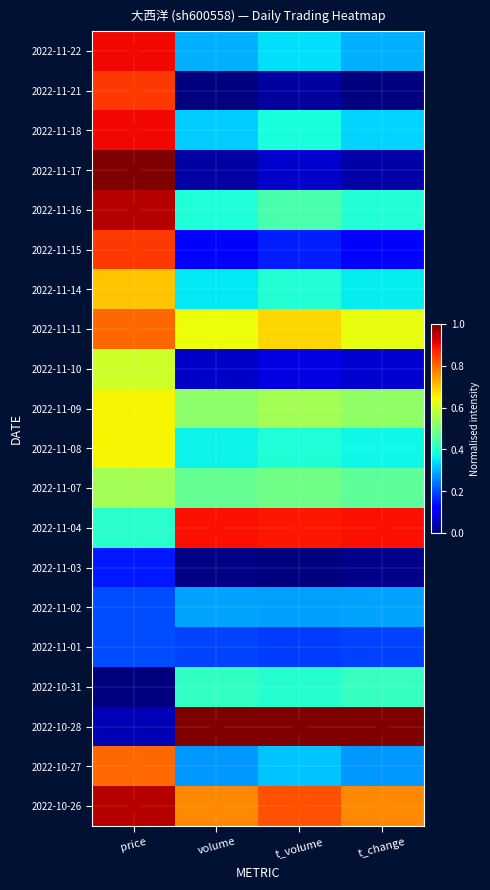

Reading left to right, what are all the values shown in this chart?

2022-11-22: price=0.9	volume=0.3	t_volume=0.3	t_change=0.3
2022-11-21: price=0.8	volume=0.0	t_volume=0.0	t_change=0.0
2022-11-18: price=0.9	volume=0.3	t_volume=0.4	t_change=0.3
2022-11-17: price=1.0	volume=0.0	t_volume=0.1	t_change=0.0
2022-11-16: price=0.9	volume=0.4	t_volume=0.4	t_change=0.4
2022-11-15: price=0.8	volume=0.1	t_volume=0.2	t_change=0.1
2022-11-14: price=0.7	volume=0.4	t_volume=0.4	t_change=0.4
2022-11-11: price=0.8	volume=0.6	t_volume=0.7	t_change=0.6
2022-11-10: price=0.6	volume=0.1	t_volume=0.1	t_change=0.1
2022-11-09: price=0.6	volume=0.5	t_volume=0.5	t_change=0.5
2022-11-08: price=0.6	volume=0.4	t_volume=0.4	t_change=0.4
2022-11-07: price=0.5	volume=0.5	t_volume=0.5	t_change=0.5
2022-11-04: price=0.4	volume=0.9	t_volume=0.9	t_change=0.9
2022-11-03: price=0.1	volume=0.0	t_volume=0.0	t_change=0.0
2022-11-02: price=0.2	volume=0.3	t_volume=0.3	t_change=0.3
2022-11-01: price=0.2	volume=0.2	t_volume=0.2	t_change=0.2
2022-10-31: price=0.0	volume=0.4	t_volume=0.4	t_change=0.4
2022-10-28: price=0.0	volume=1.0	t_volume=1.0	t_change=1.0
2022-10-27: price=0.8	volume=0.3	t_volume=0.3	t_change=0.3
2022-10-26: price=0.9	volume=0.8	t_volume=0.8	t_change=0.8